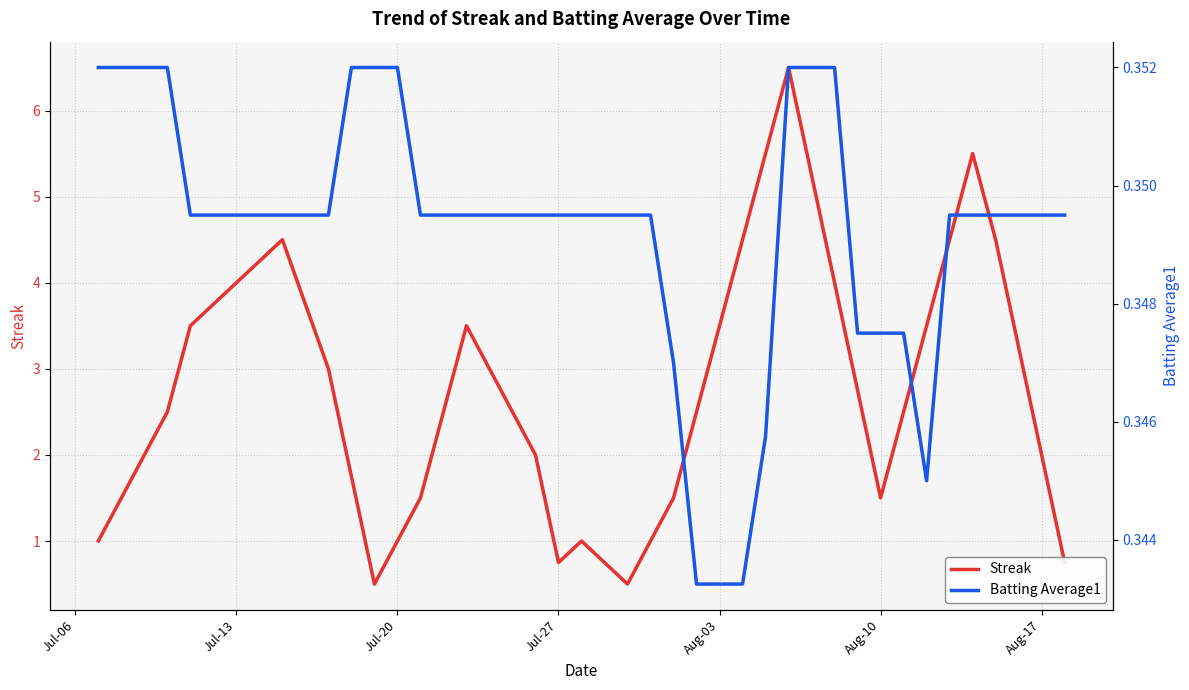

What is the lowest value of the Streak series?

0.5